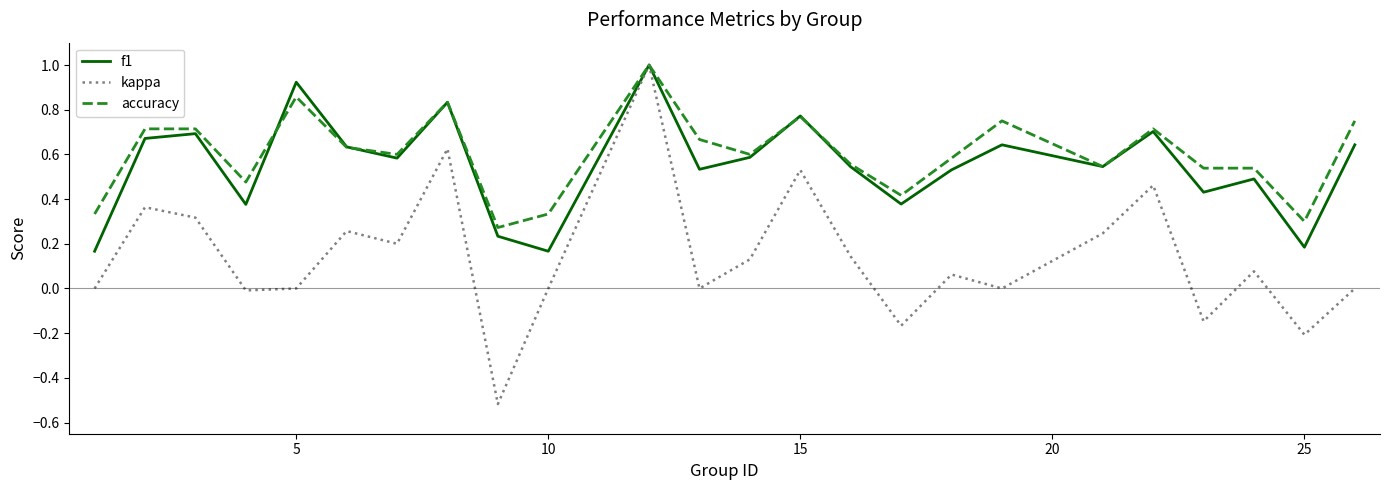

Does the chart display data point markers on the line(s)?

No